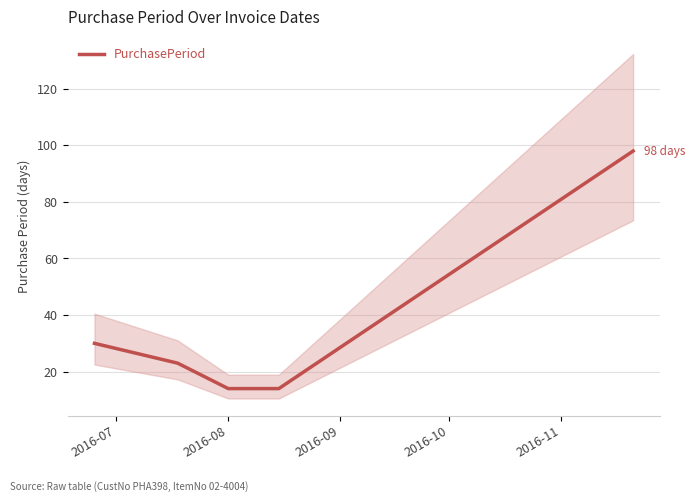

What is the average value?

36